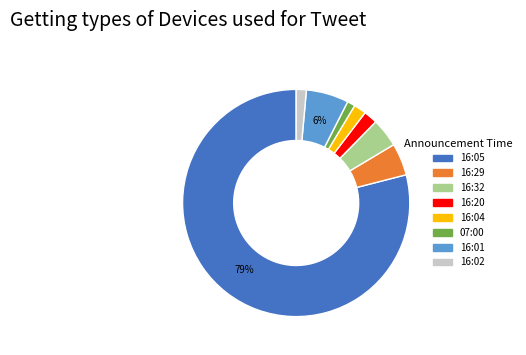

To the nearest percent, what is the average slice percentage?

12%